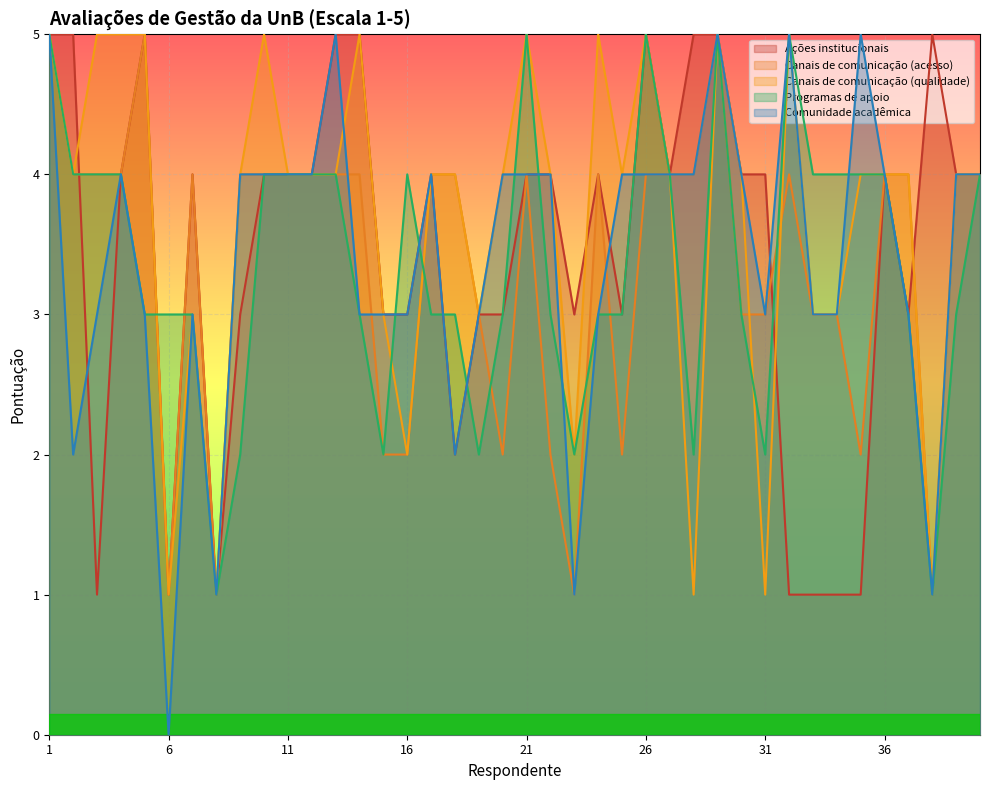

How many times do Comunidade acadêmica and Programas de apoio cross each other?

9